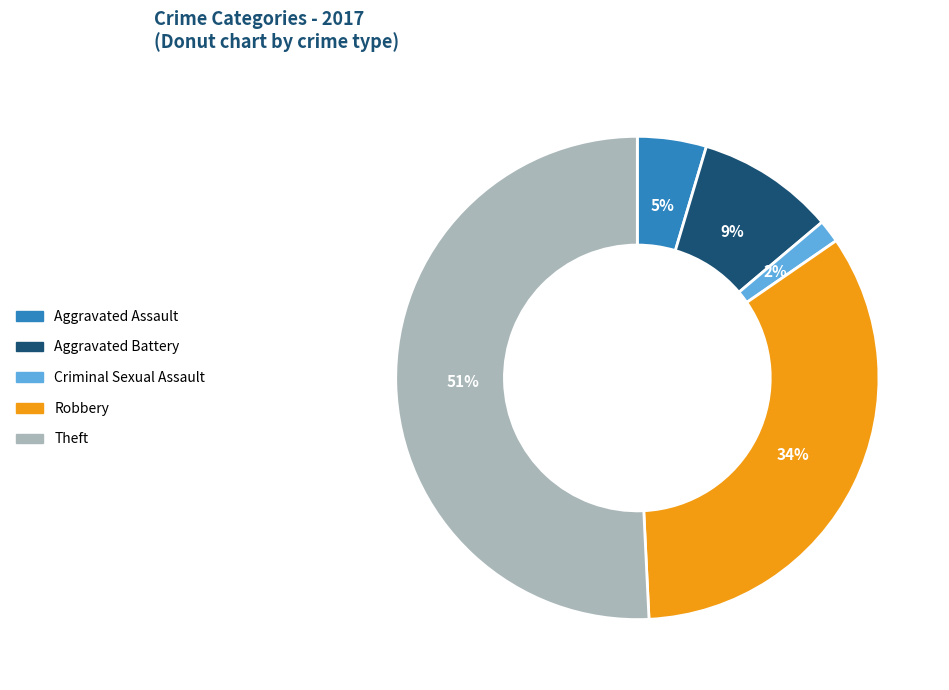

Do Robbery and Theft together represent more than half of the pie?

Yes